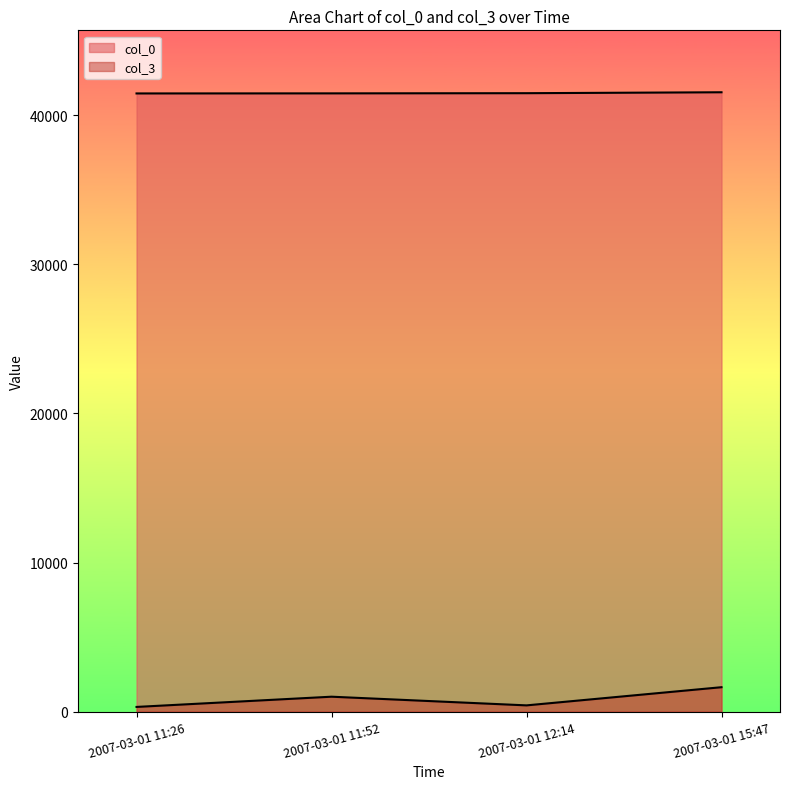

At which label does col_3 reach its peak?

2007-03-01 15:47